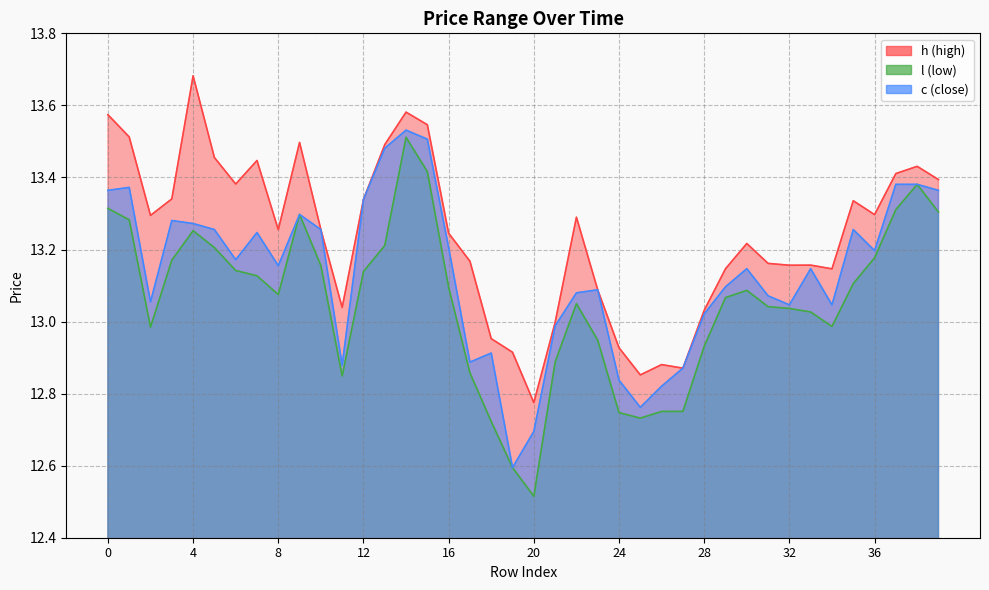

Rank the series by their average value, from highest to lowest.

h, c, l